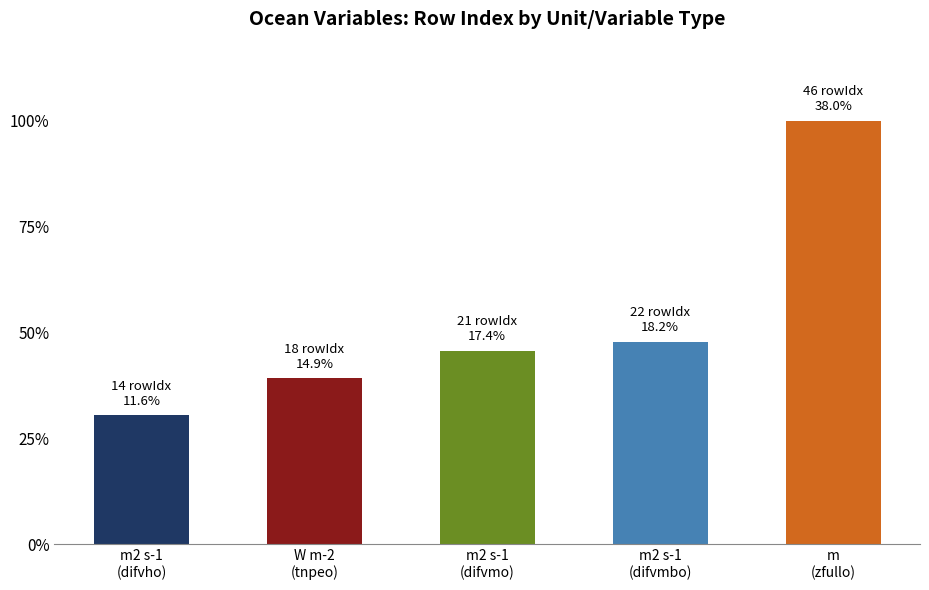

Which label corresponds to the smallest value in the chart?

m2 s-1 (difvho)